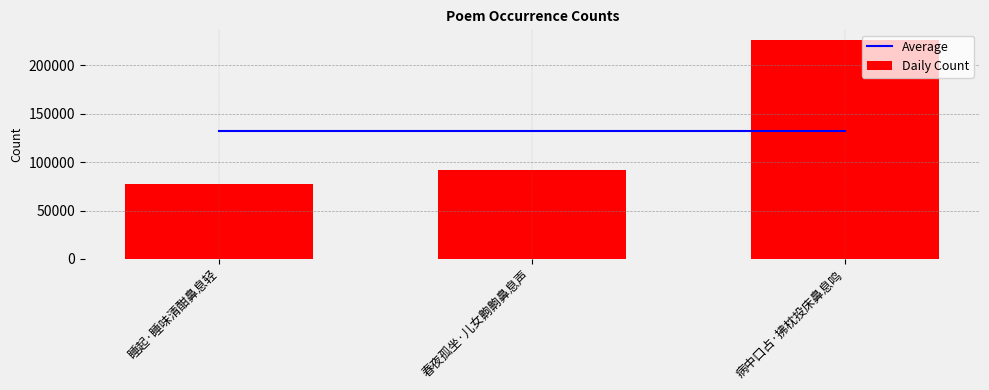

What are all the series names shown in the legend?

Average, Daily Count